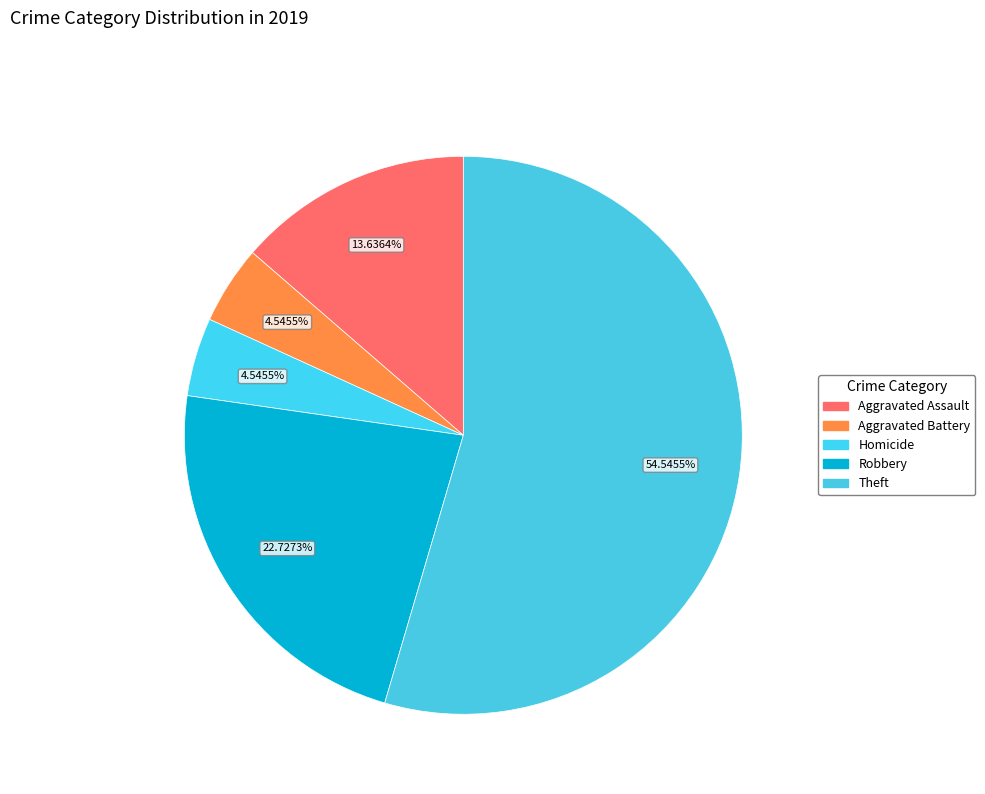

Count the number of slices in the pie.

5